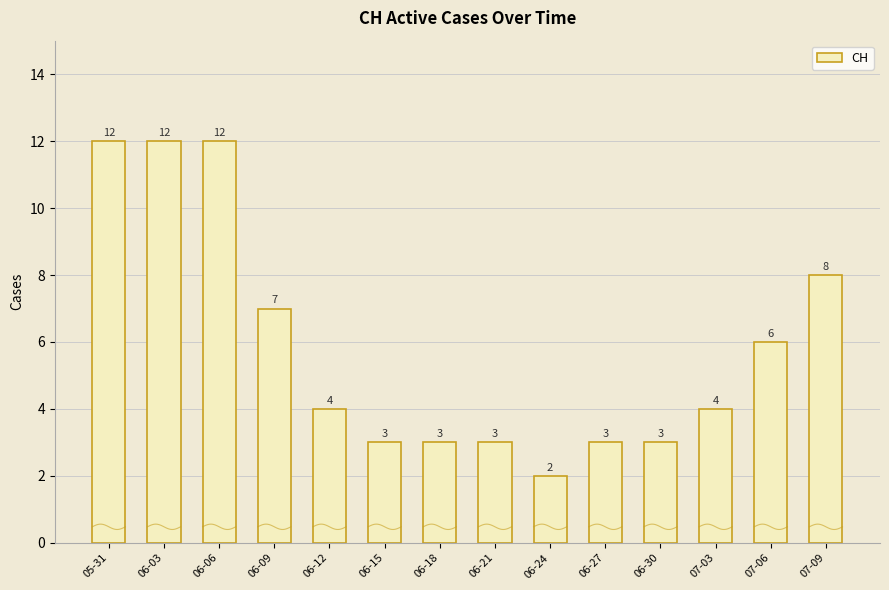

Are the bars horizontal?

No